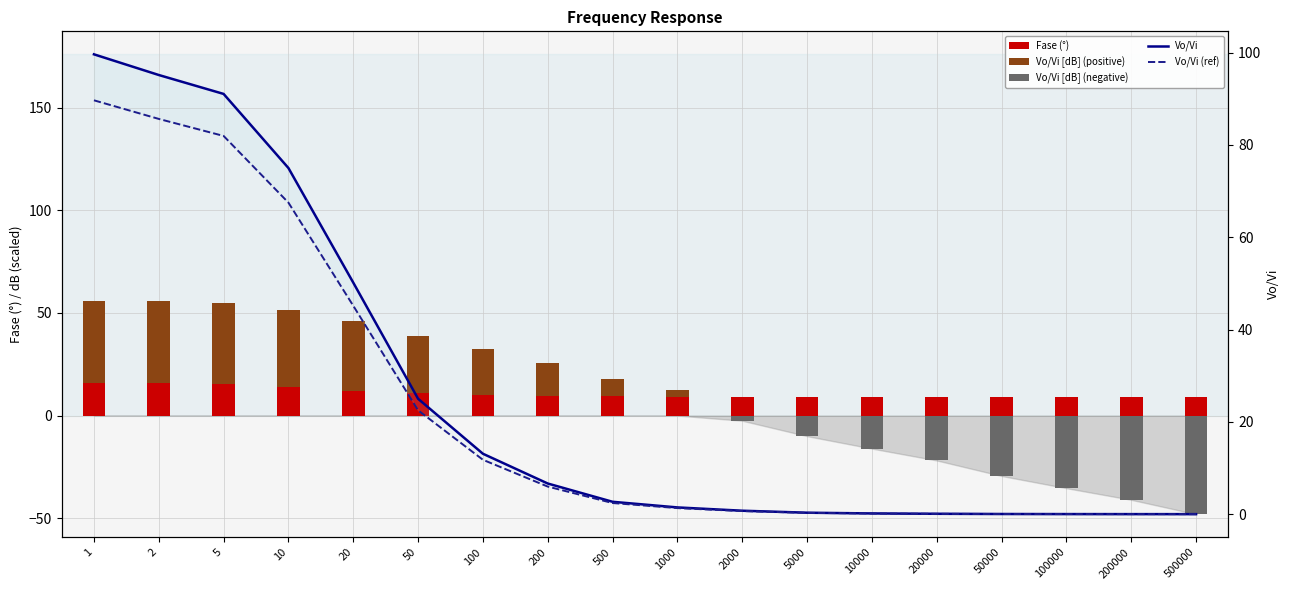

What is the highest value of the Vo/Vi (ref) series?

89.7